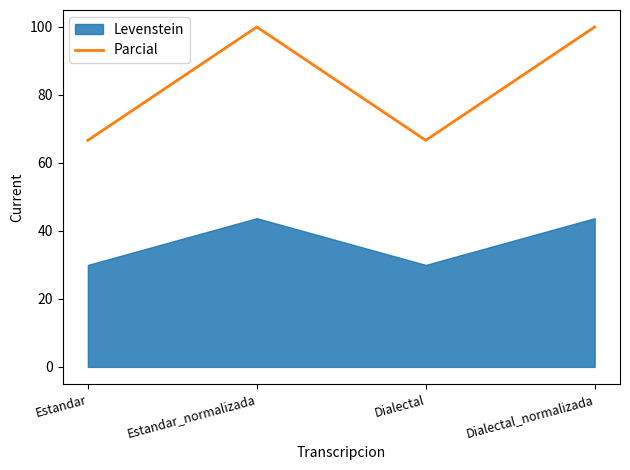

How many interior local valleys (lower than both neighbors) does the data have?

1